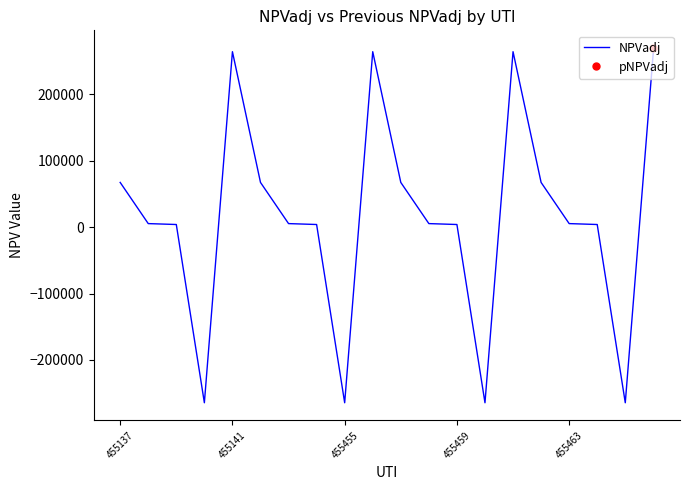

What is the value of the 20th point from the left?

264416.0